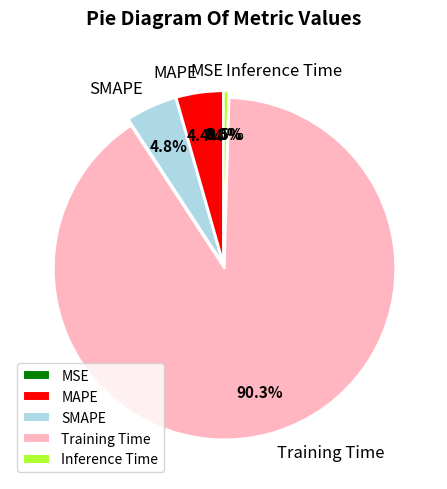

What percentage is NOT represented by Training Time?

9.7%